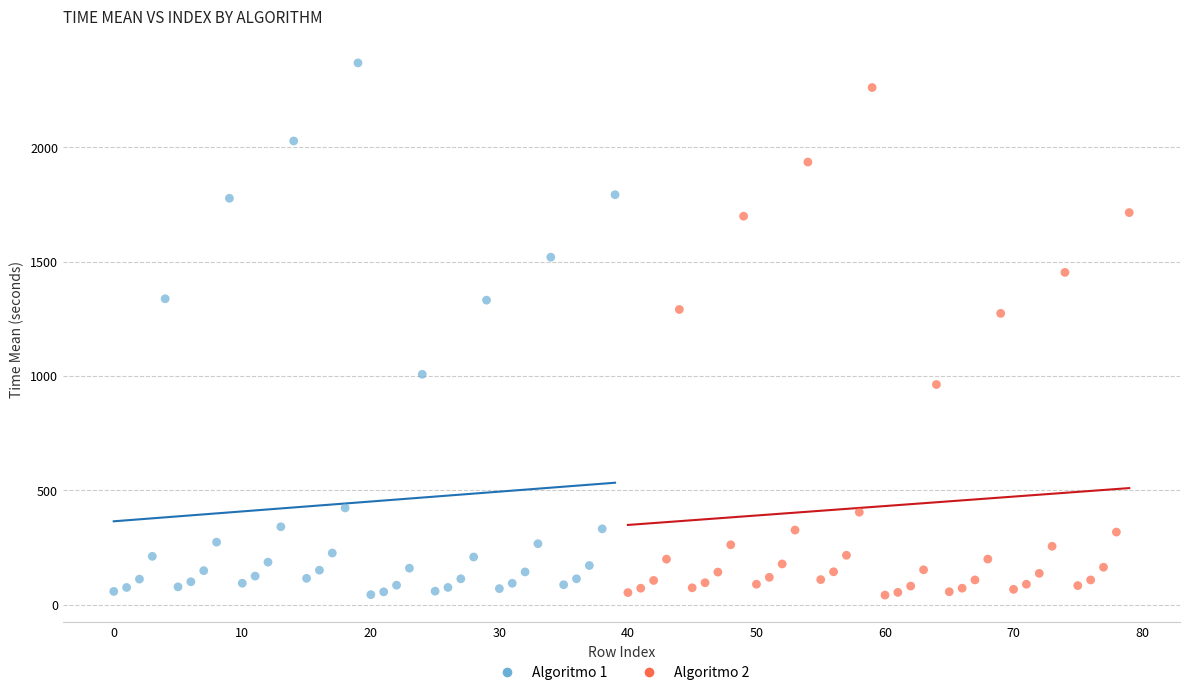

Which series reaches the maximum Y coordinate?

Algoritmo 1